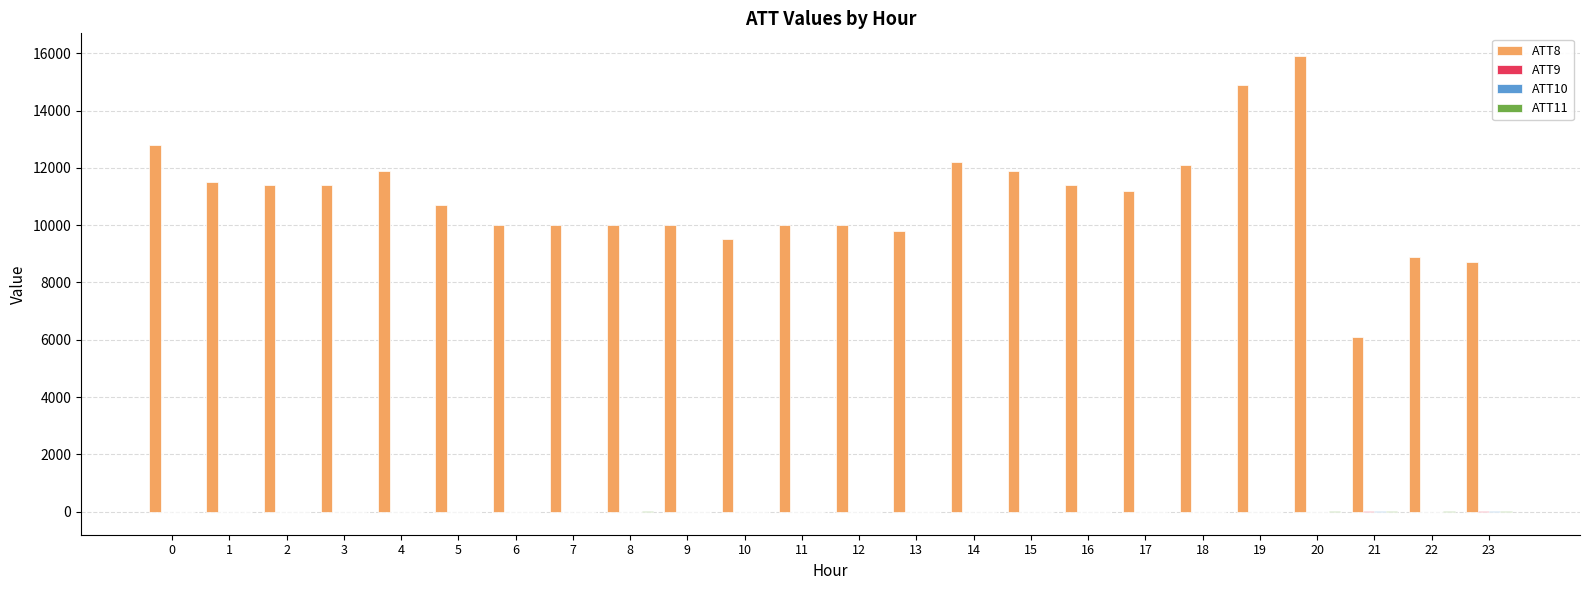

What is the maximum value shown in the chart?

15900.0